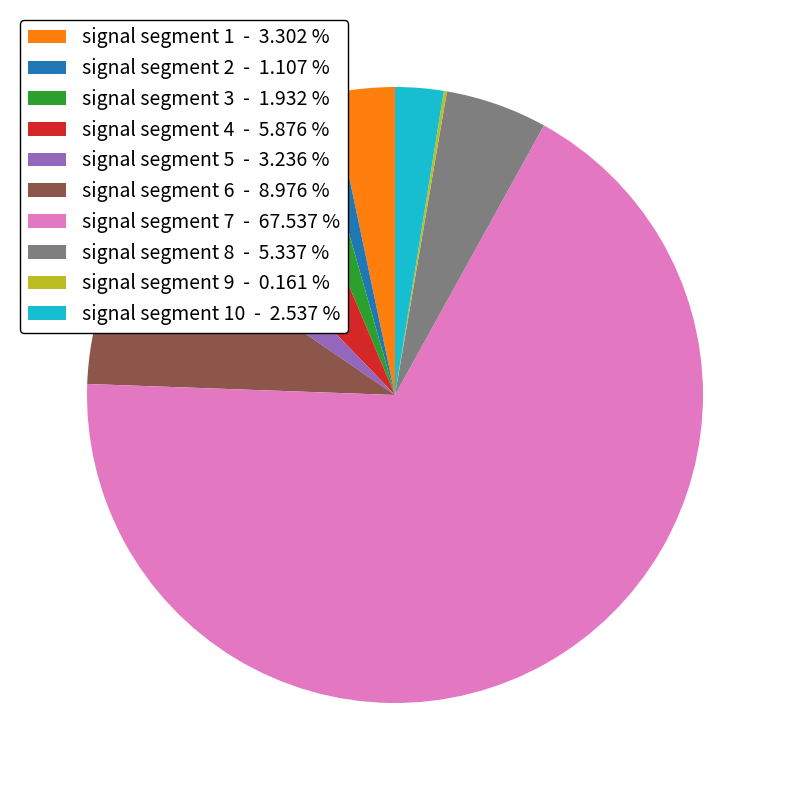

What is the majority slice?

signal segment 7 - 67.537 %